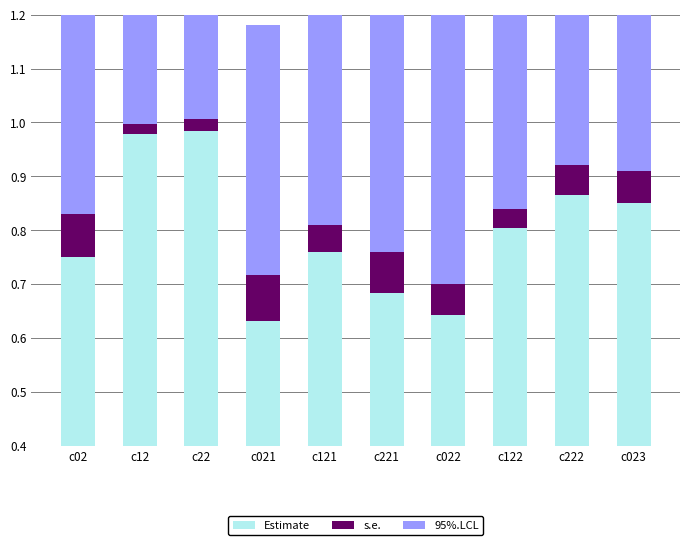

What is the difference between the Estimate values at c021 and c02?

0.1